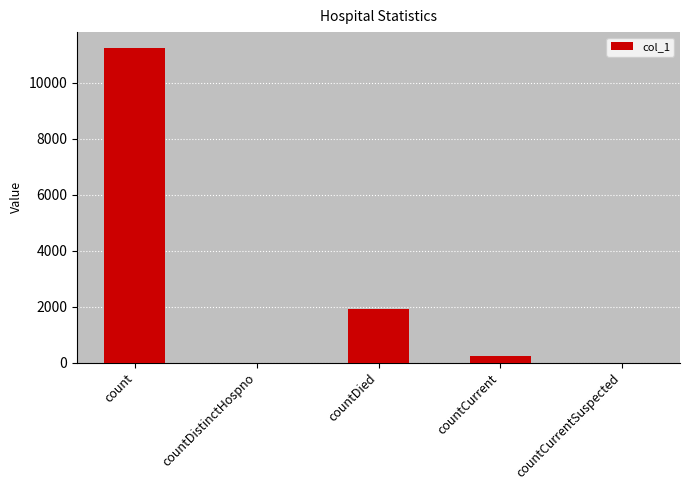

How many data points does each series have?

5